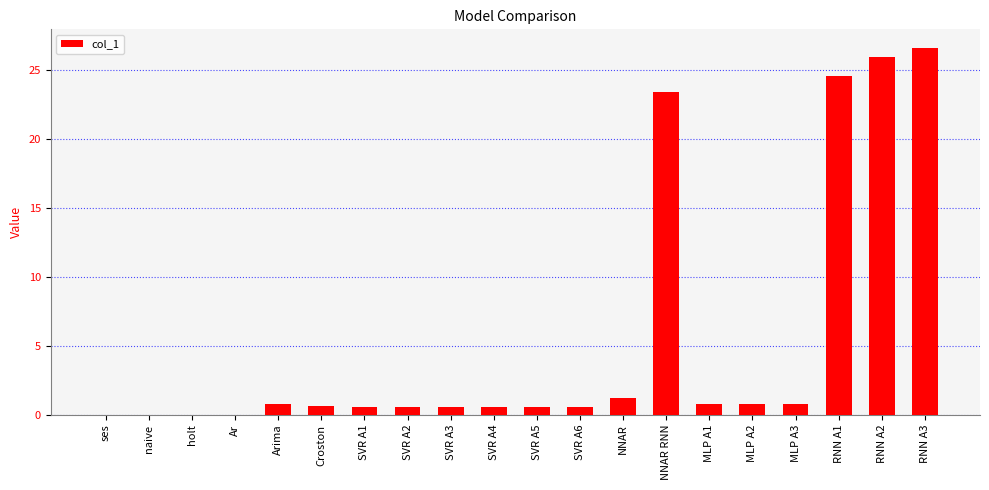

At which category does the chart reach its peak across all series?

RNN A3